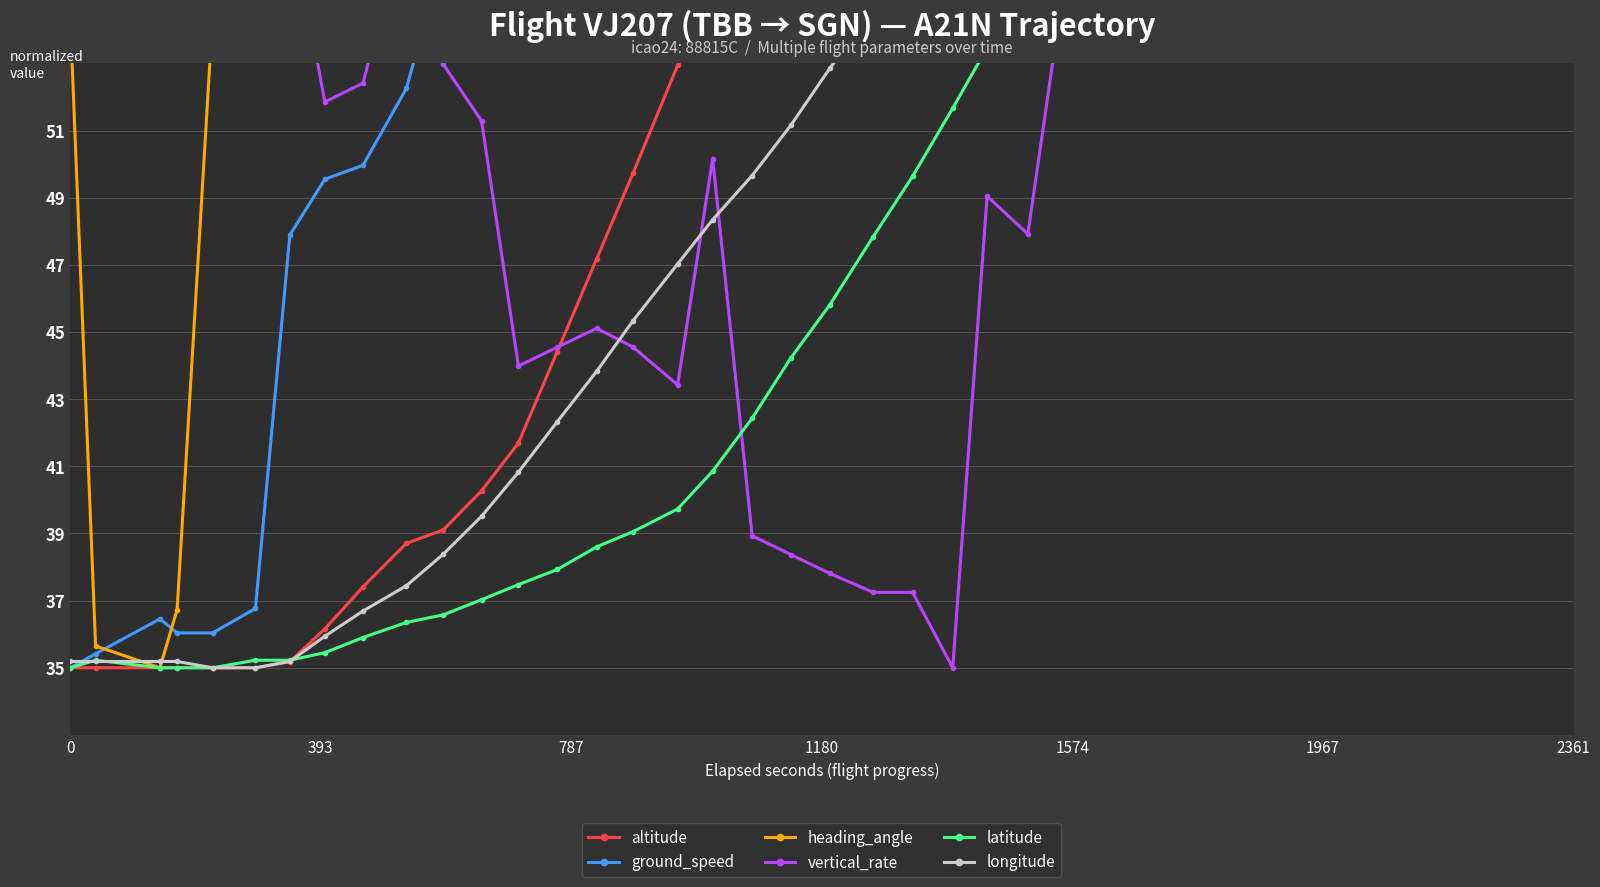

How many intersections are there between vertical_rate and latitude?

5